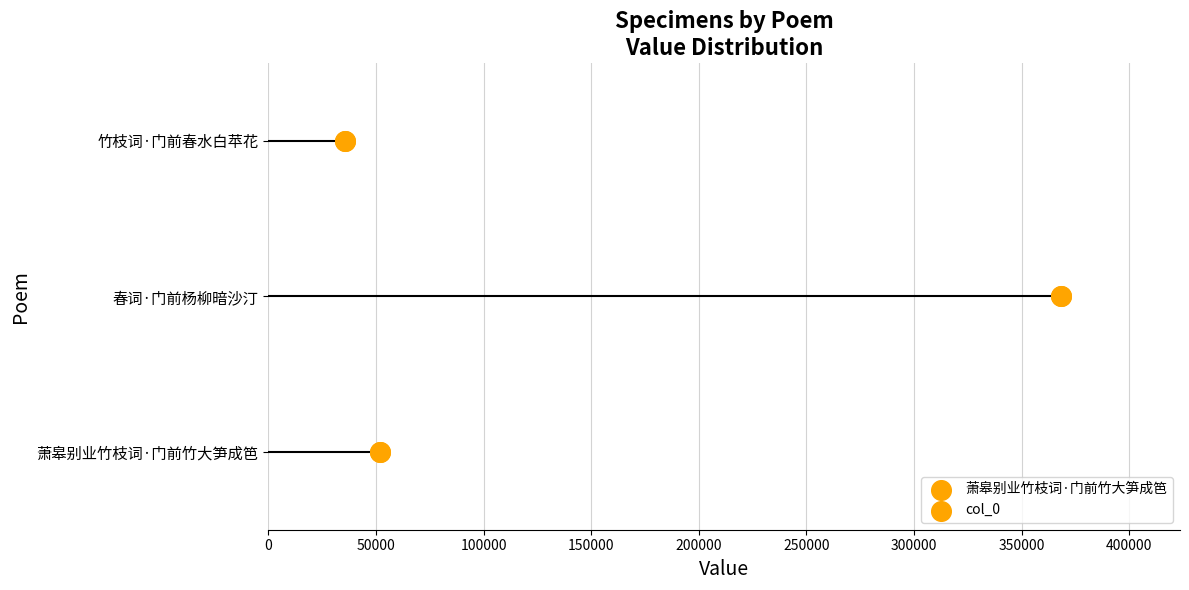

What is the change in value from 0 to 100000?

+2